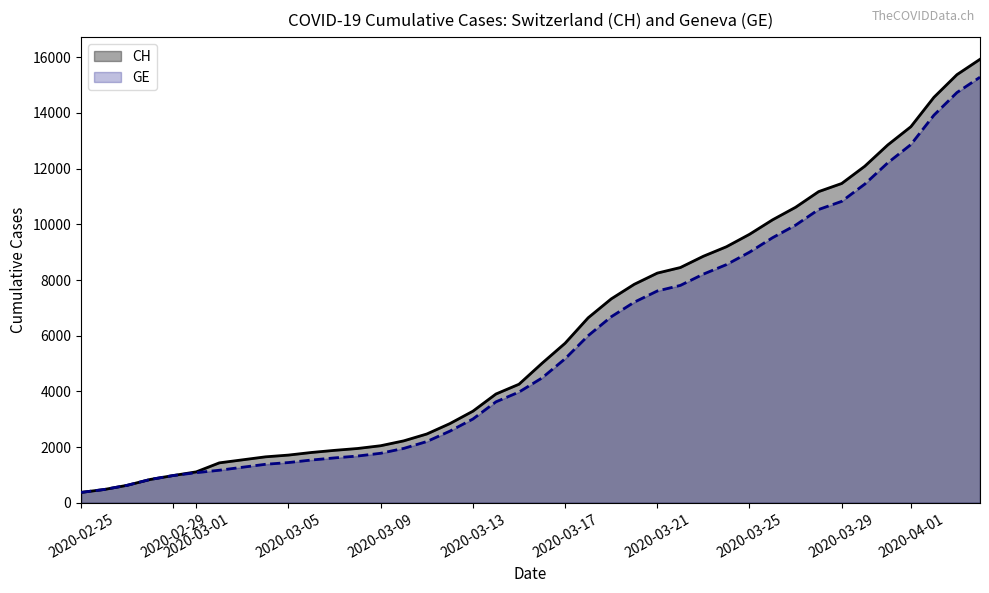

What are all the series names shown in the legend?

CH, GE